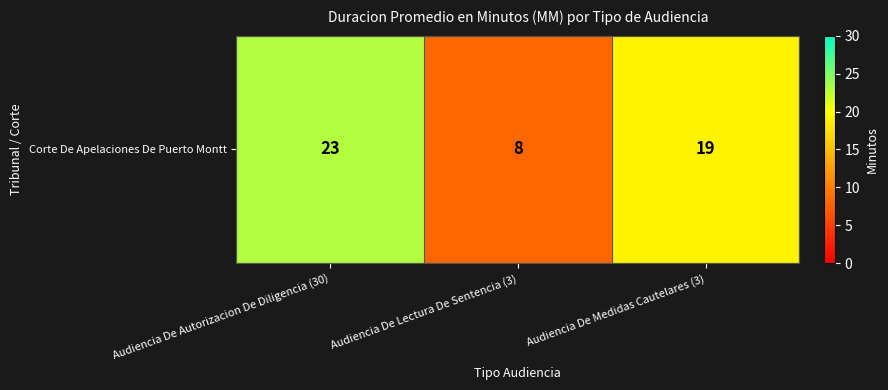

Which category has the highest value across all series?

Audiencia De Autorizacion De Diligencia (30)